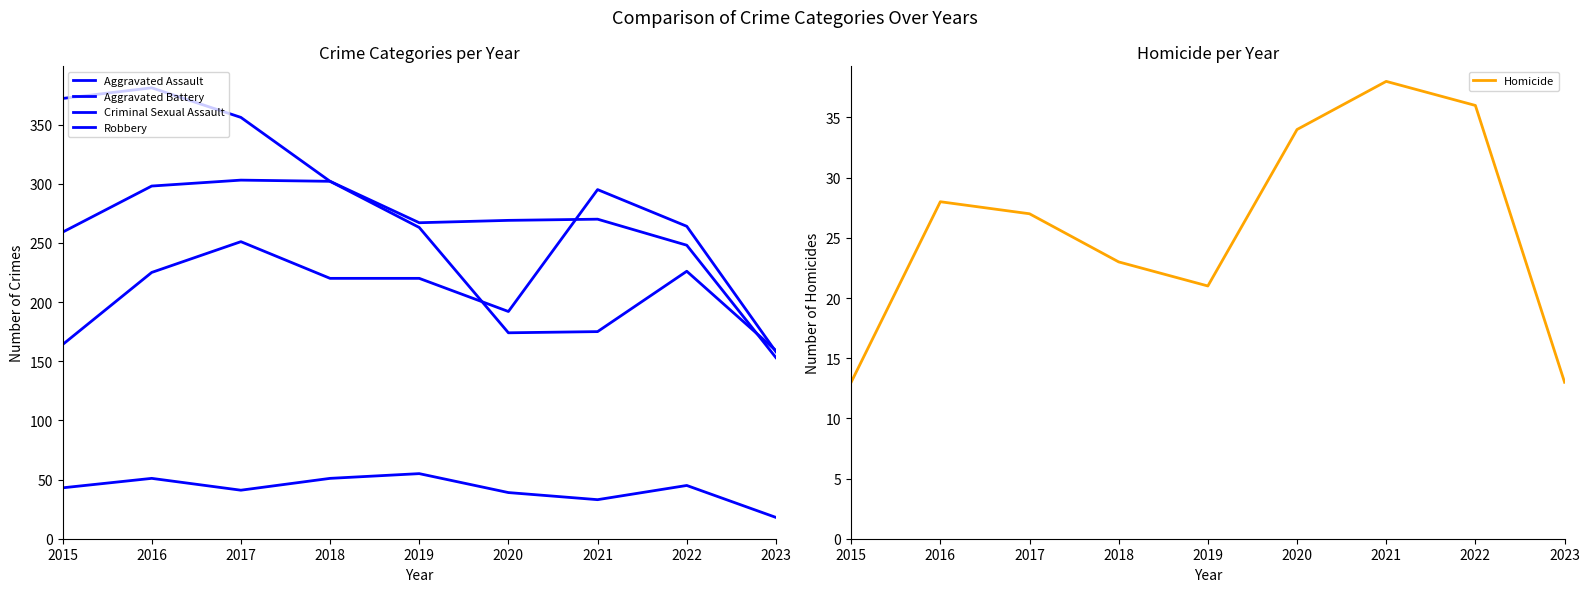

What is the difference between the highest and lowest values at 2015?

359